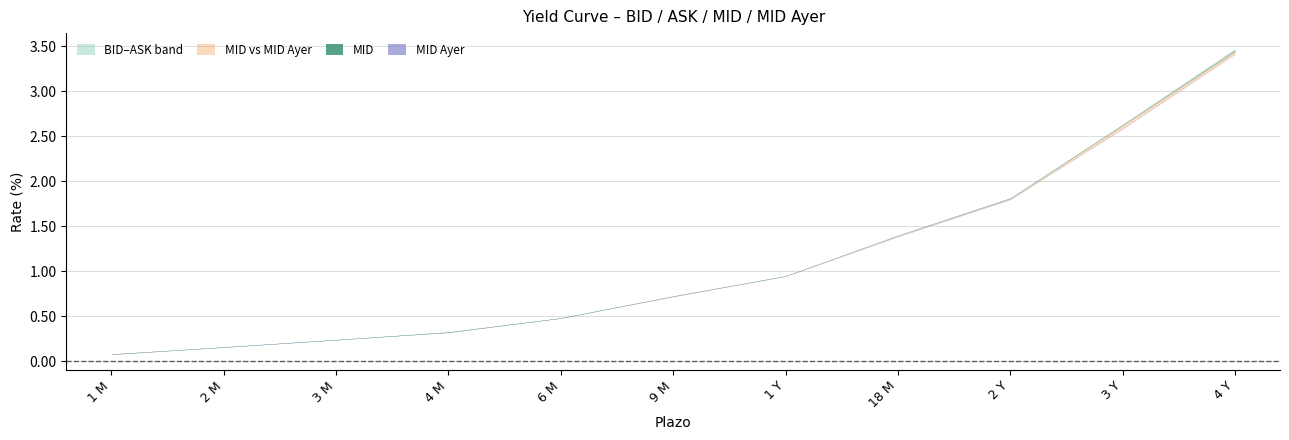

Reading right to left, what are all the values shown in this chart?

BID: 3.4	2.6	1.8	1.4	0.9	0.7	0.5	0.3	0.2	0.2	0.1
ASK: 3.5	2.6	1.8	1.4	0.9	0.7	0.5	0.3	0.2	0.2	0.1
MID: 3.5	2.6	1.8	1.4	0.9	0.7	0.5	0.3	0.2	0.2	0.1
MID Ayer: 3.4	2.6	1.8	1.4	0.9	0.7	0.5	0.3	0.2	0.2	0.1